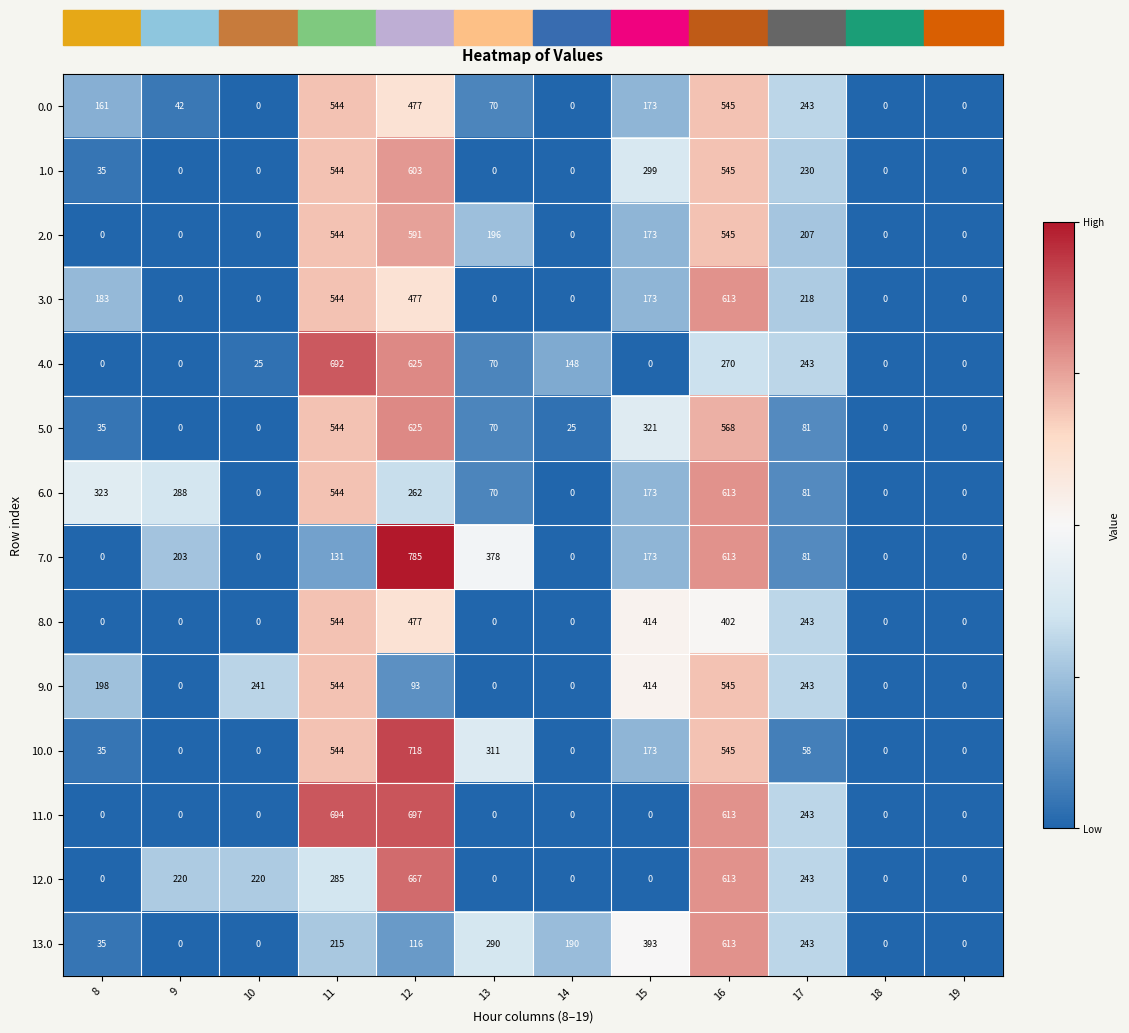

Between 10 and 14, which series saw the biggest shift?

9.0